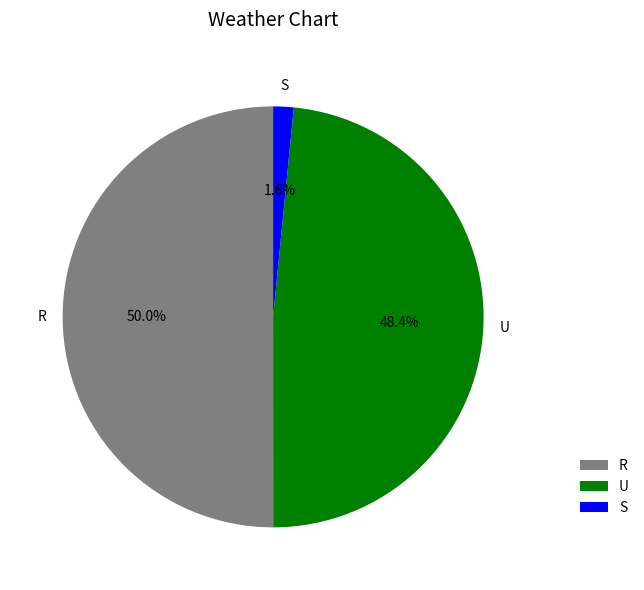

Which has a higher value, R or U?

R